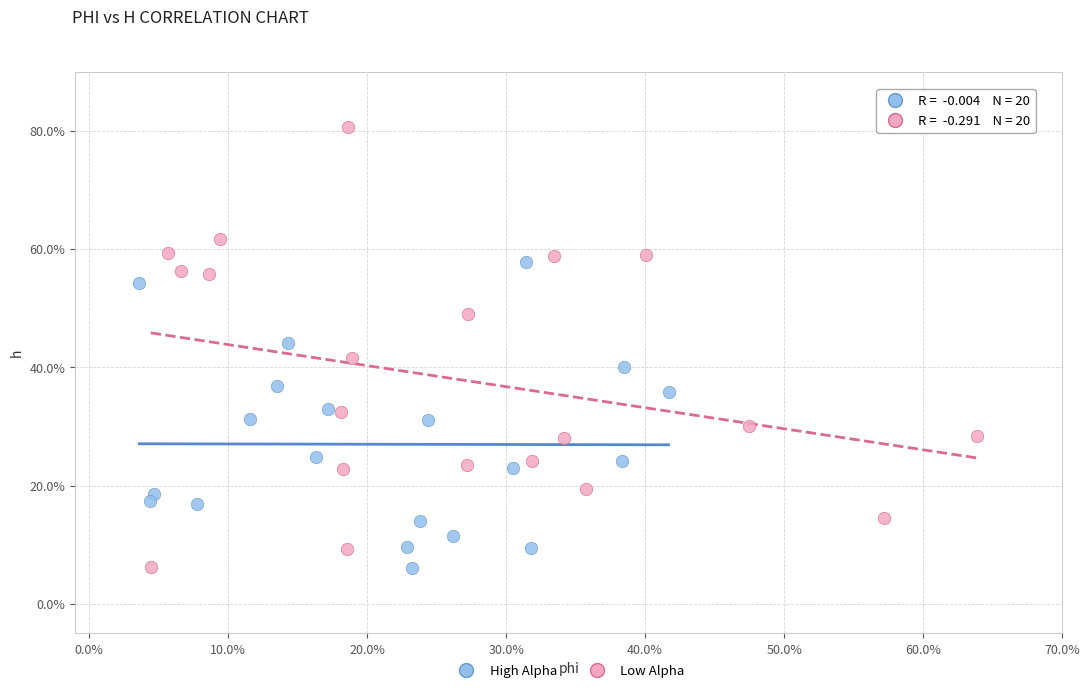

Which series has the largest Y range (max minus min)?

Low Alpha